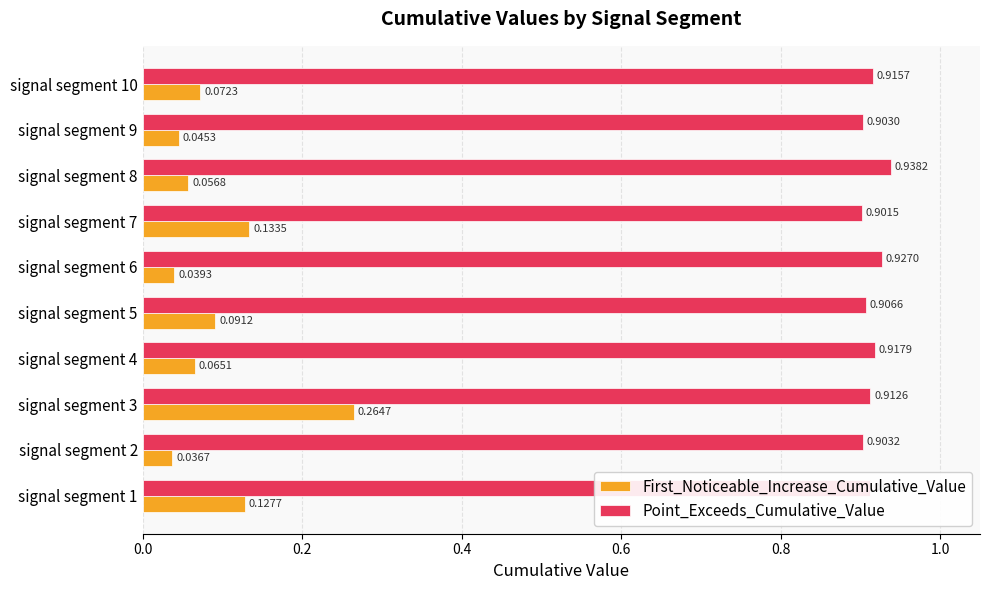

At how many categories does at least one series exceed 0?

10